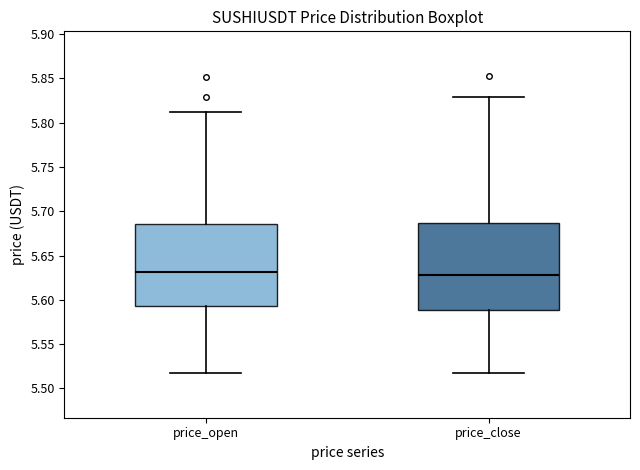

Reading left to right, transcribe this box plot: for each box, give where its median line is, the range the box spans, and where its two whiskers end, as read against the y-axis. The values are not printed on the chart, so give them approximately, as read against the axis.

price_open: median 5.630, box 5.595 to 5.685, whiskers 5.515 to 5.810
price_close: median 5.630, box 5.590 to 5.685, whiskers 5.520 to 5.830